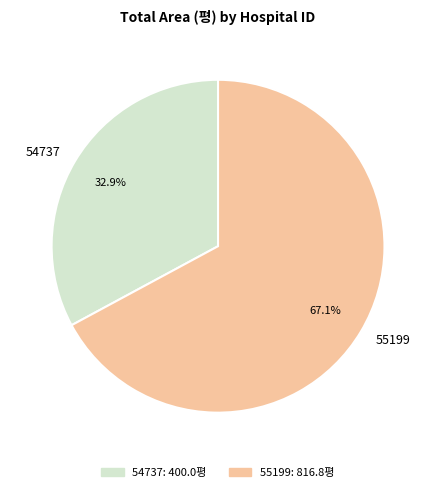

Is it true that 54737 is 39% of the pie?

False